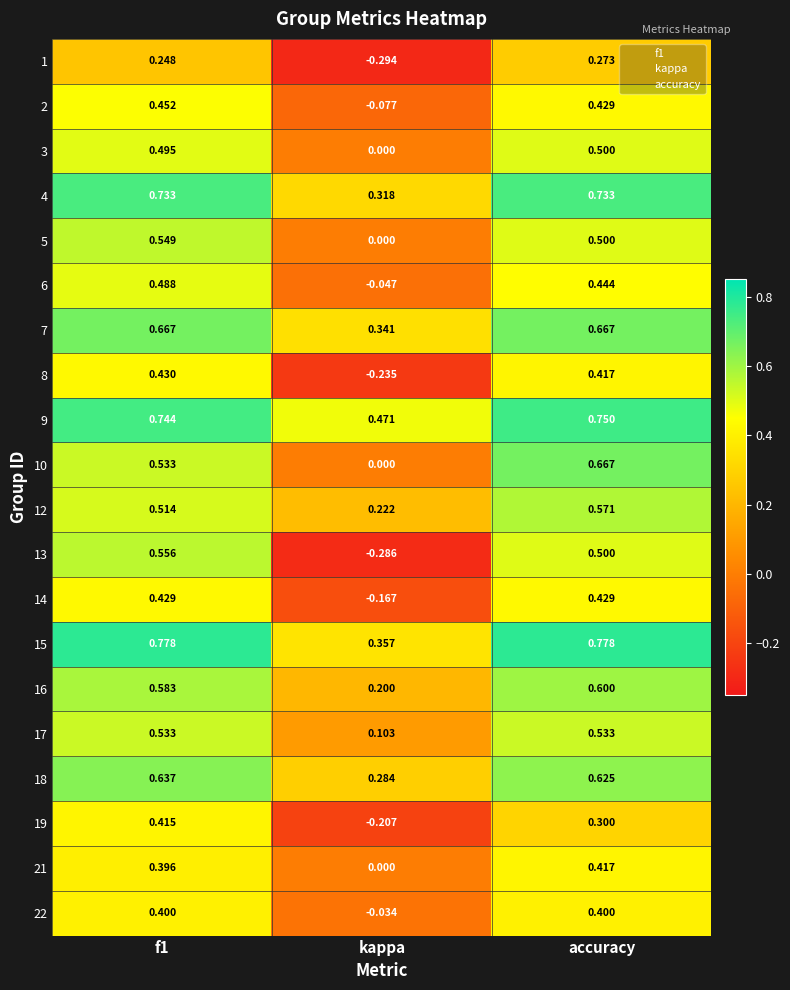

Is the value of 22 at kappa greater than the value of 6 at accuracy?

No